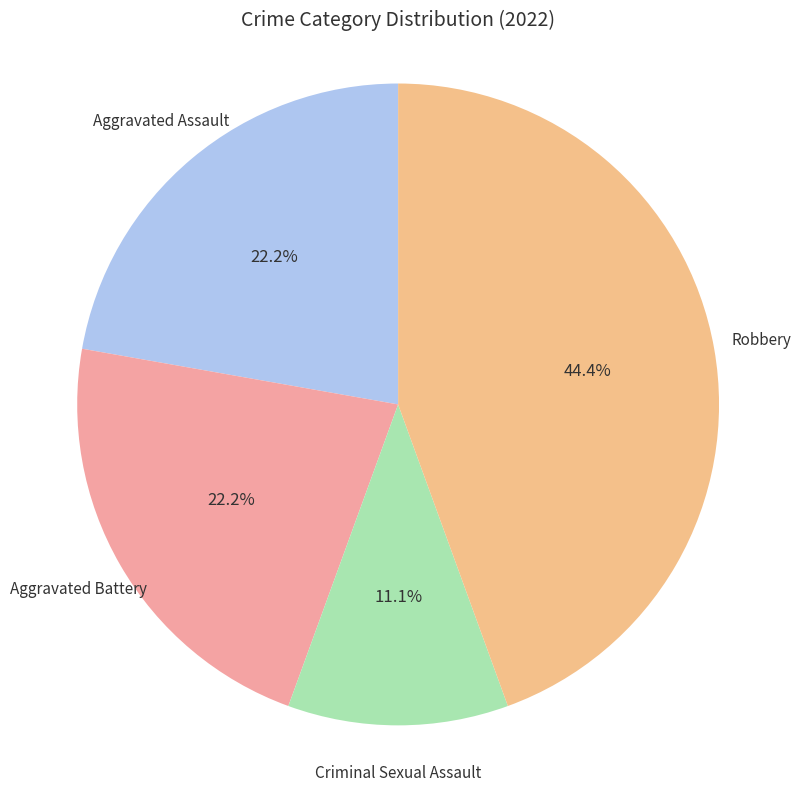

Count the number of slices in the pie.

4